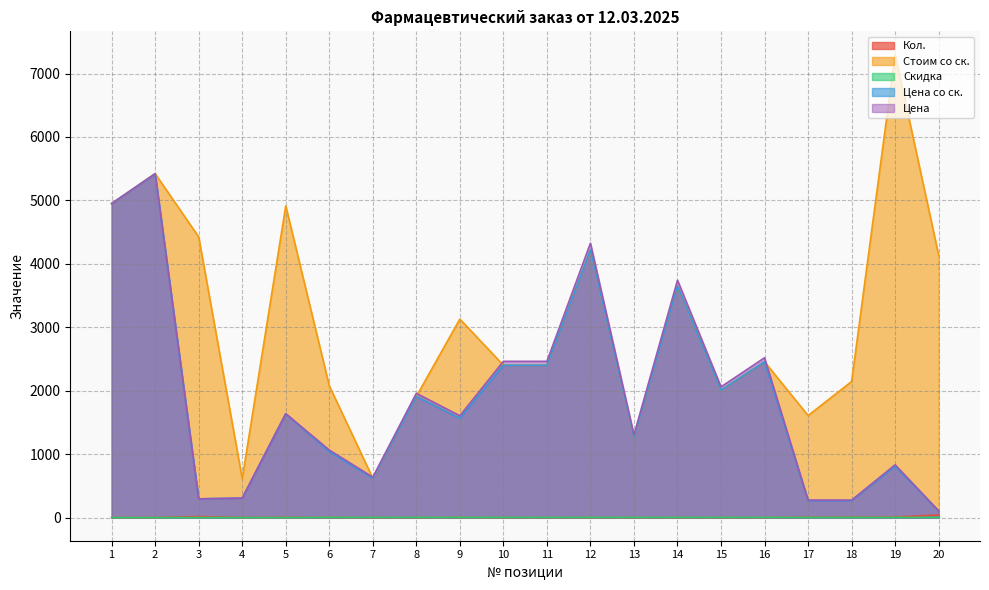

Count the number of data series in this chart.

5